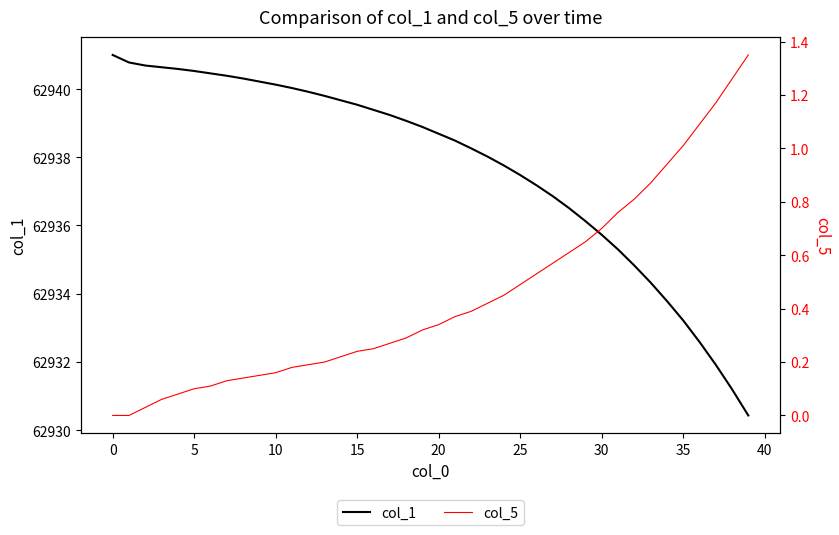

True or false: col_5 and col_1 intersect in this chart.

False